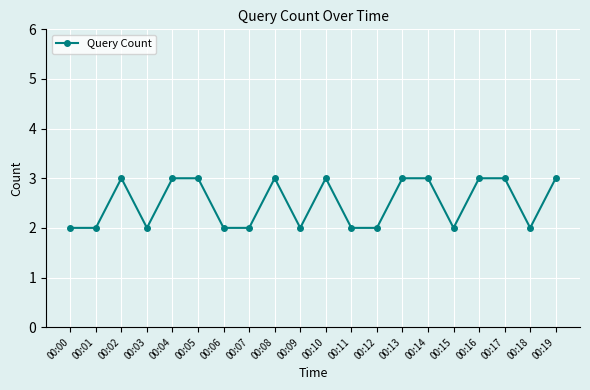

What is the greatest value displayed?

3